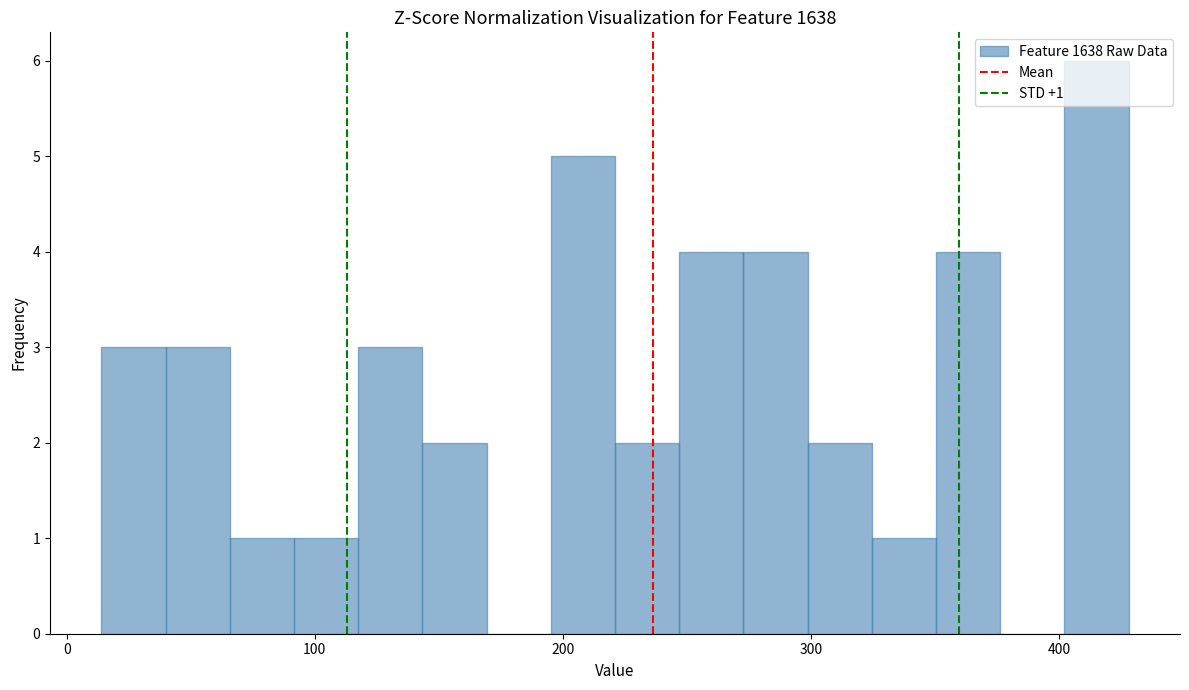

Around what value on the x-axis is the tallest bar? Give the approximate position of its centre, as read against the axis.

420